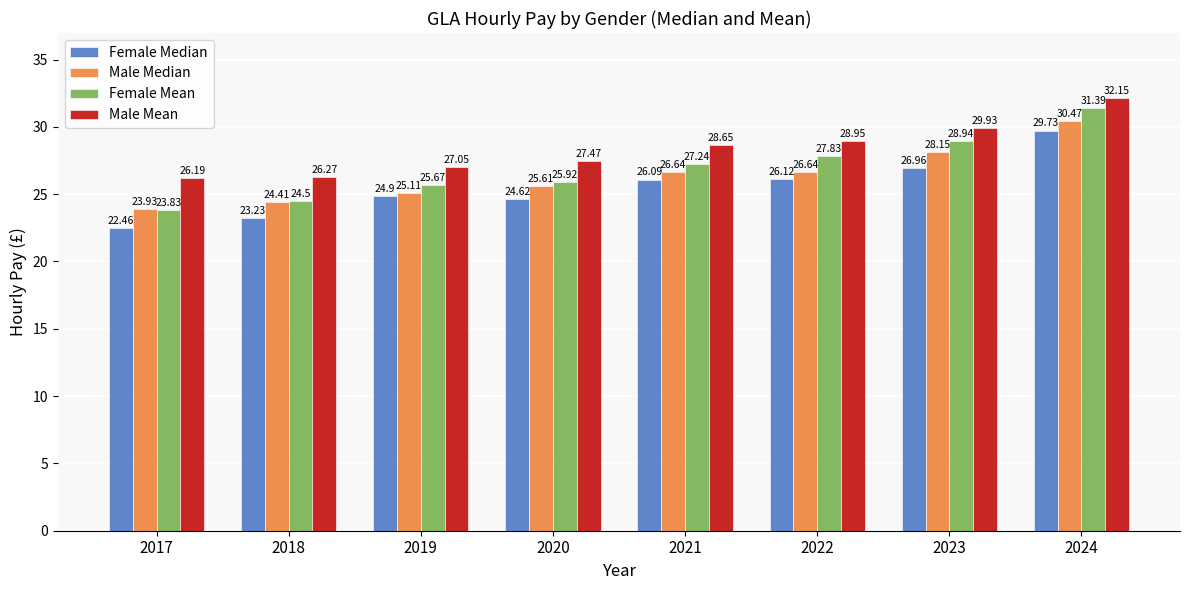

How many bars are there in each group?

4